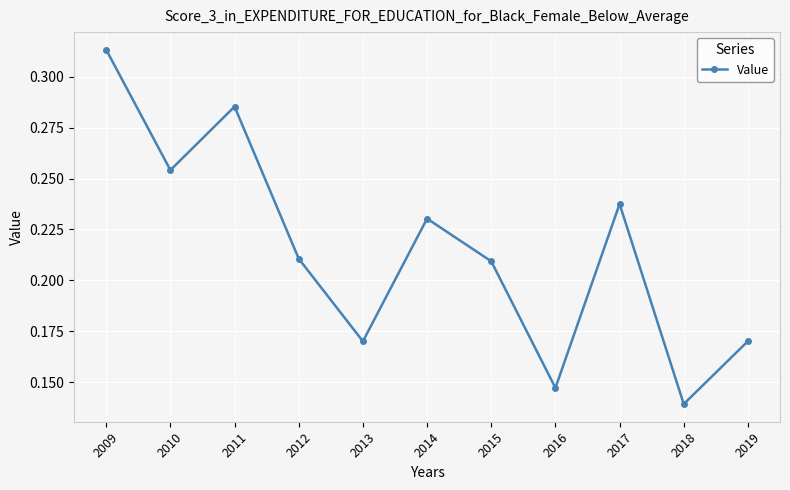

True or false: the data shows 0.4 at 2009.

False